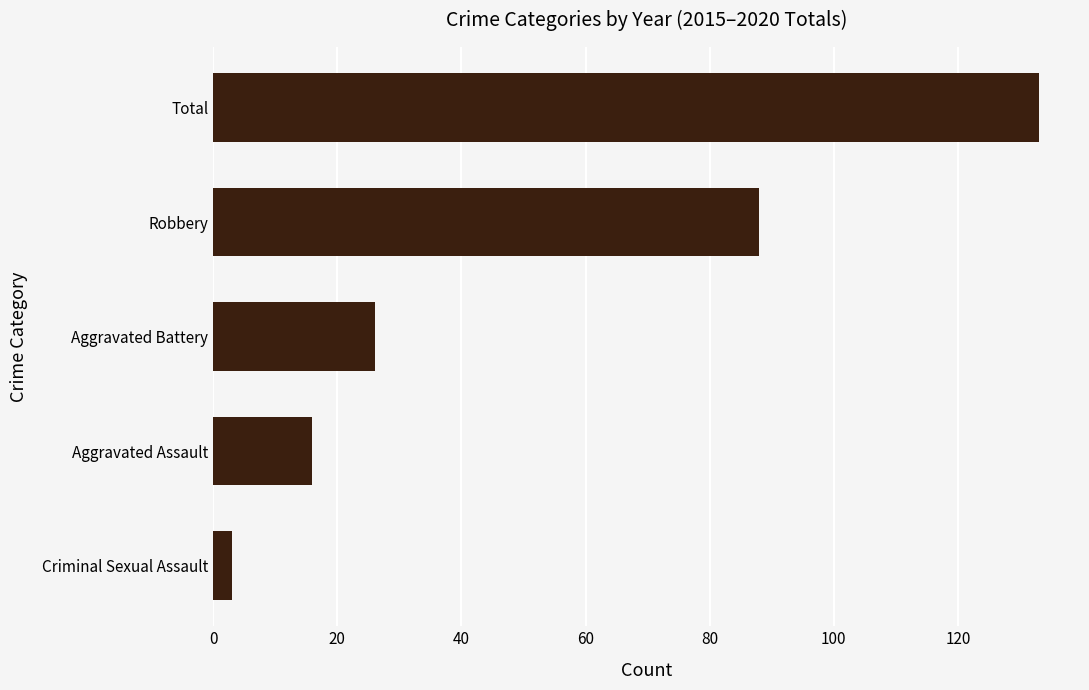

What is the difference between the maximum and minimum values?

130